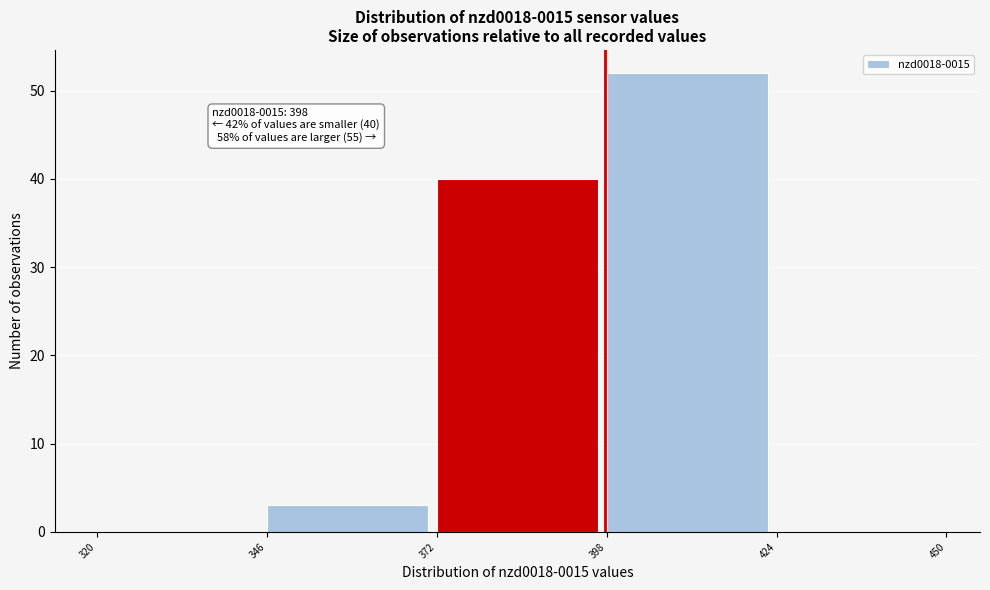

Over which range of the x-axis is the bar tallest?

398 to 424